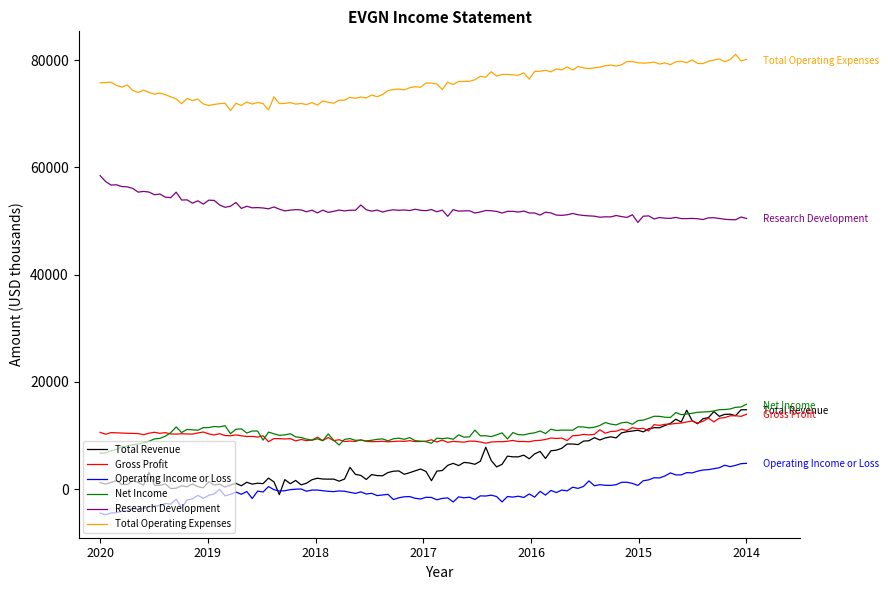

True or false: Total Operating Expenses and Operating Income or Loss intersect in this chart.

False